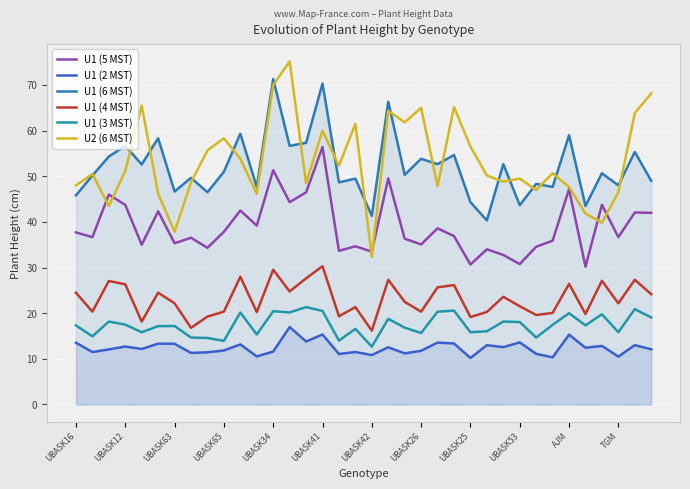

What is the sum of all U1 (3 MST) values?

627.8